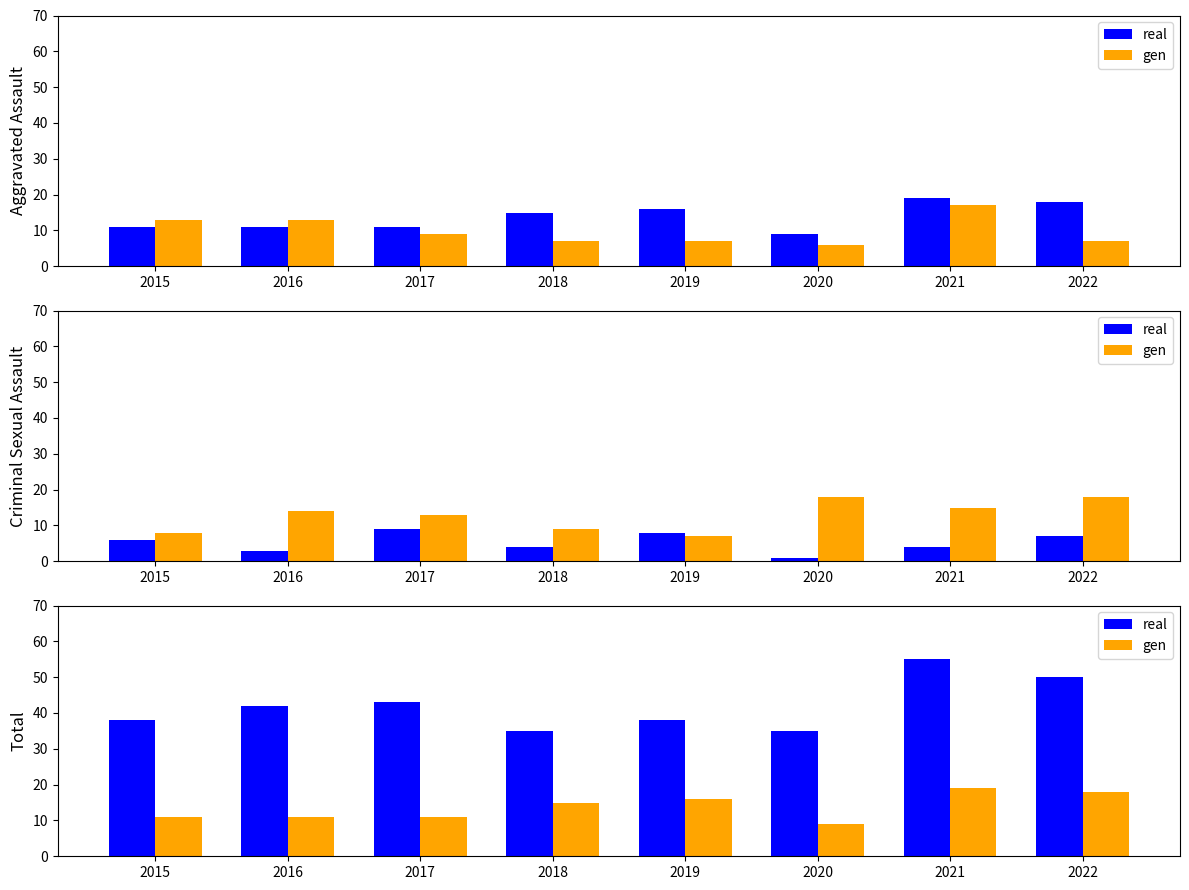

What is the value of the real bar at the 1st from the left?

38